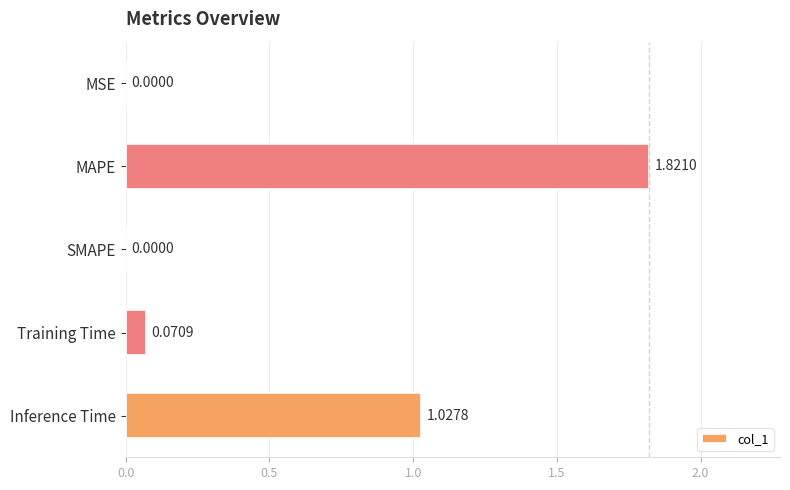

What is the sum of the values at MAPE and Training Time?

1.9